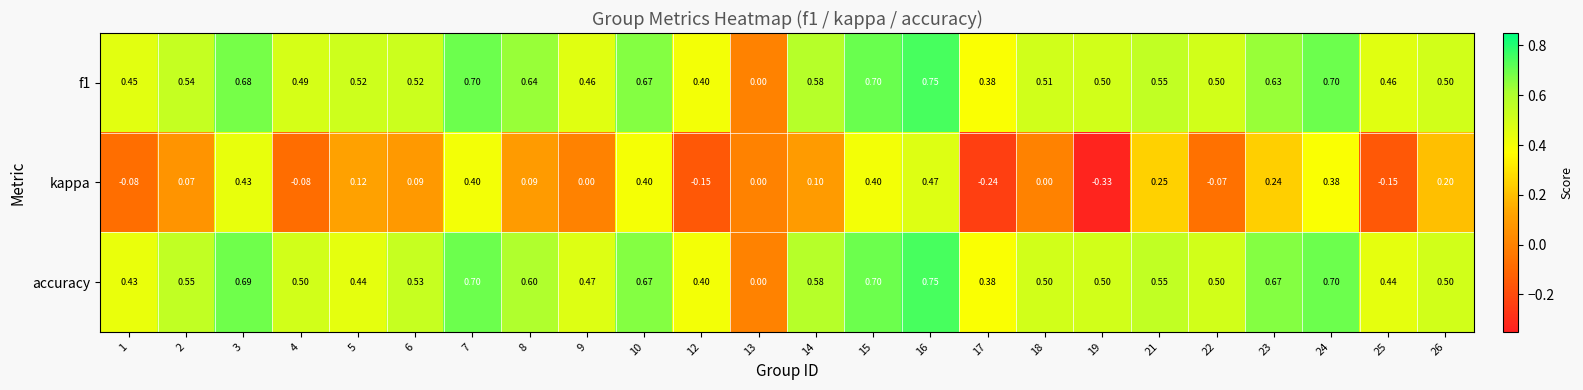

Between 7 and 14, which series saw the biggest shift?

kappa